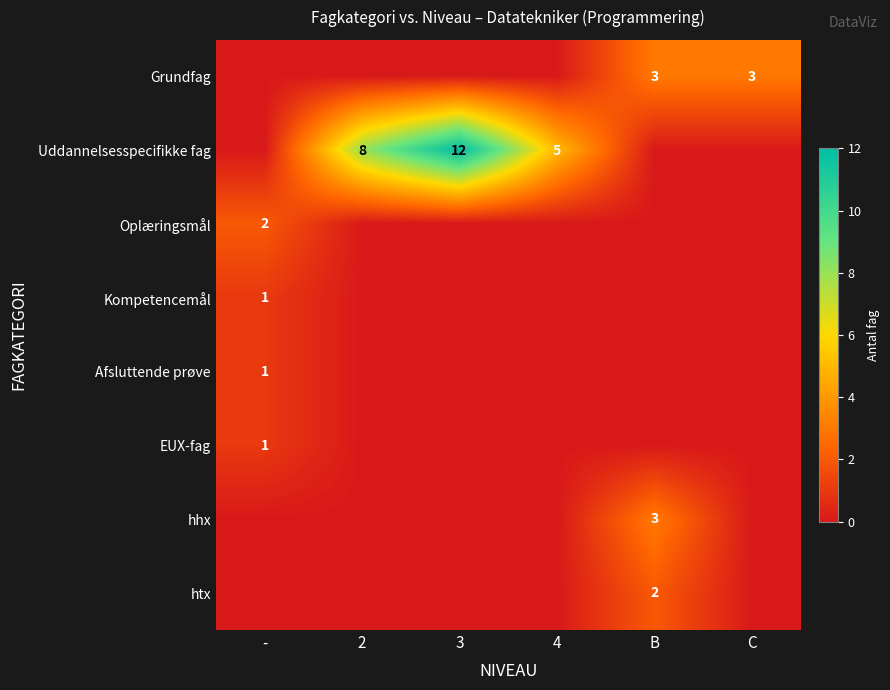

What is the spread (max minus min) of values at 3?

12